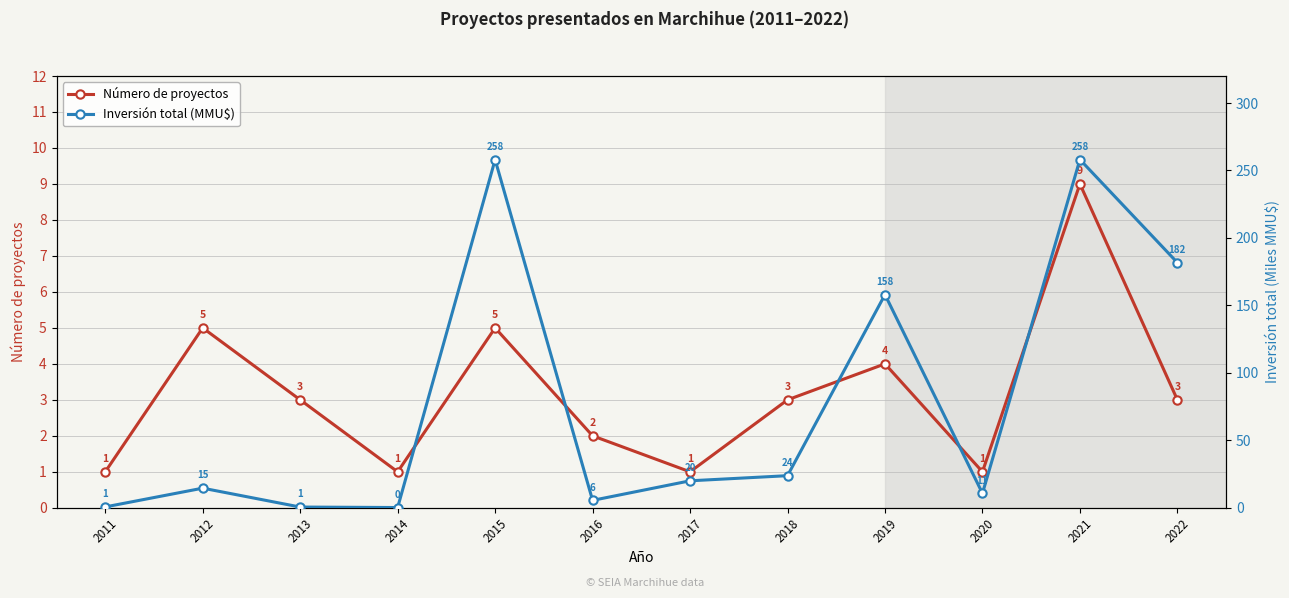

At which category does Número de proyectos reach its first local peak?

2012